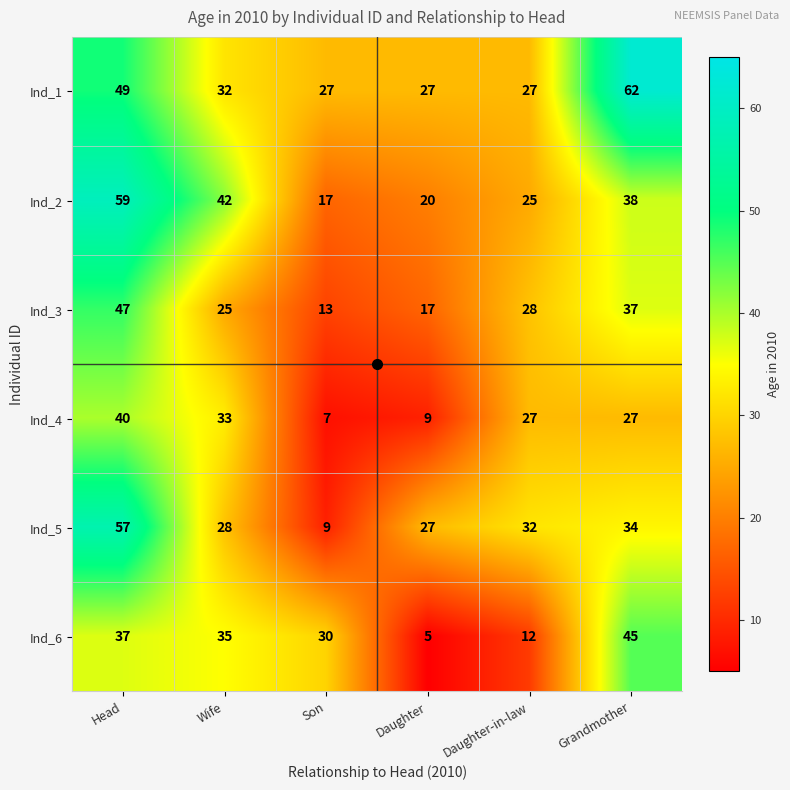

Which series has the largest total across all categories?

Ind_1